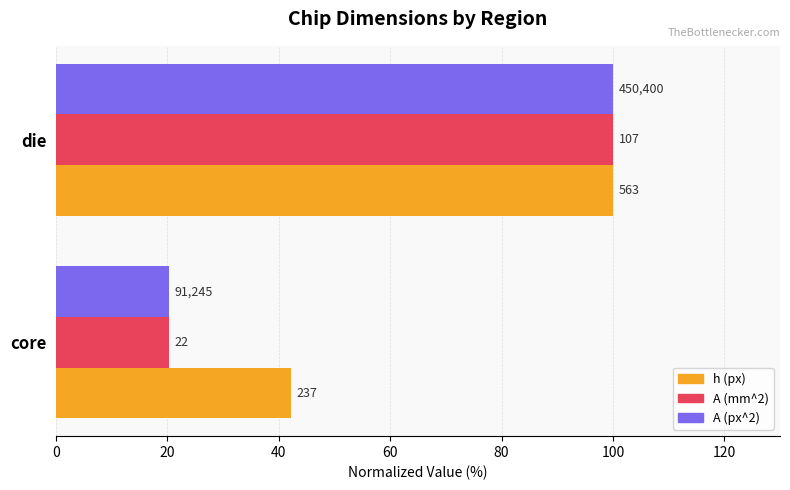

What are all the series names shown in the legend?

h (px), A (mm^2), A (px^2)